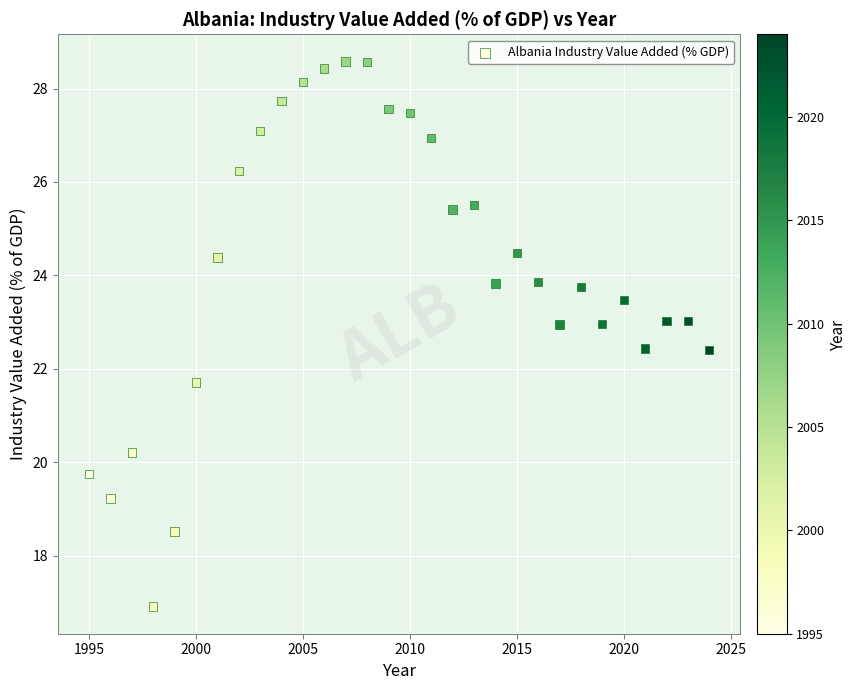

What is the range of X values (max minus min)?

29.0